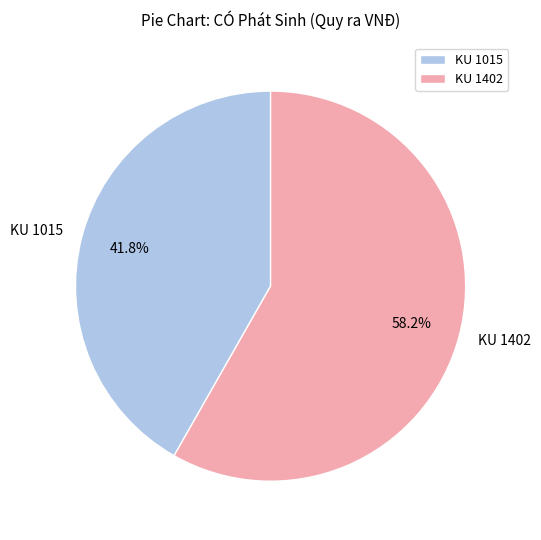

Does any single category account for the majority?

Yes